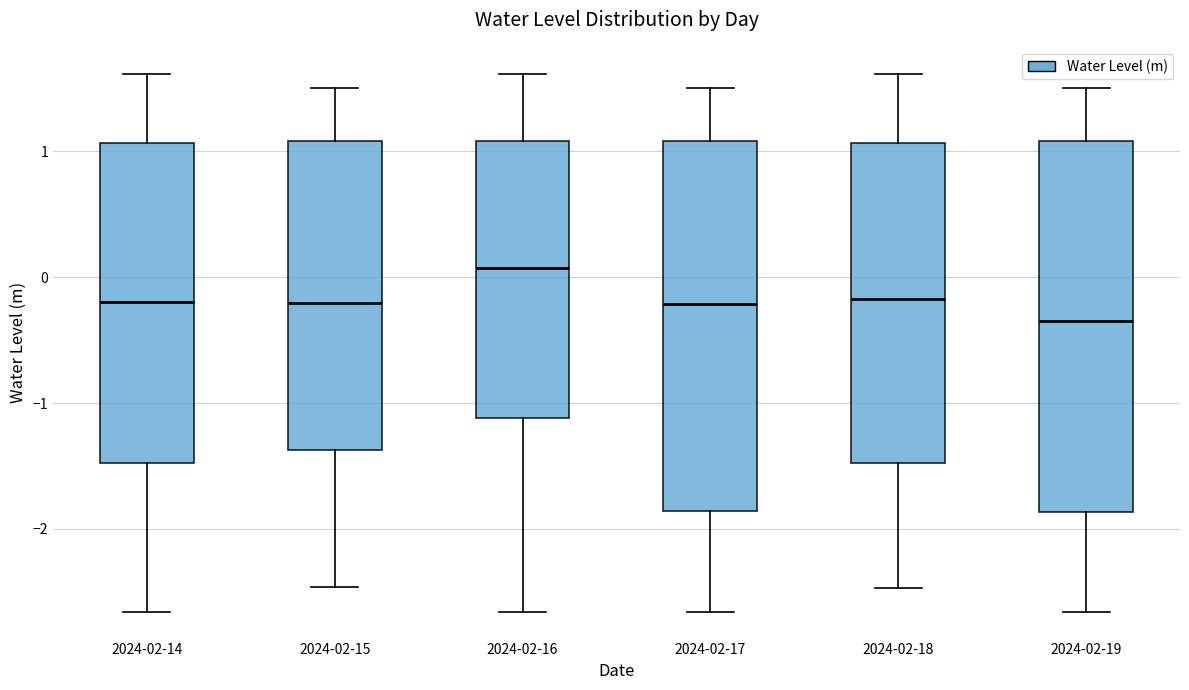

Reading left to right, transcribe this box plot: for each box, give where its median line is, the range the box spans, and where its two whiskers end, as read against the y-axis. The values are not printed on the chart, so give them approximately, as read against the axis.

2024-02-14: median -0.2, box -1.5 to 1.1, whiskers -2.7 to 1.6
2024-02-15: median -0.2, box -1.4 to 1.1, whiskers -2.5 to 1.5
2024-02-16: median 0.1, box -1.1 to 1.1, whiskers -2.7 to 1.6
2024-02-17: median -0.2, box -1.9 to 1.1, whiskers -2.7 to 1.5
2024-02-18: median -0.2, box -1.5 to 1.1, whiskers -2.5 to 1.6
2024-02-19: median -0.3, box -1.9 to 1.1, whiskers -2.7 to 1.5